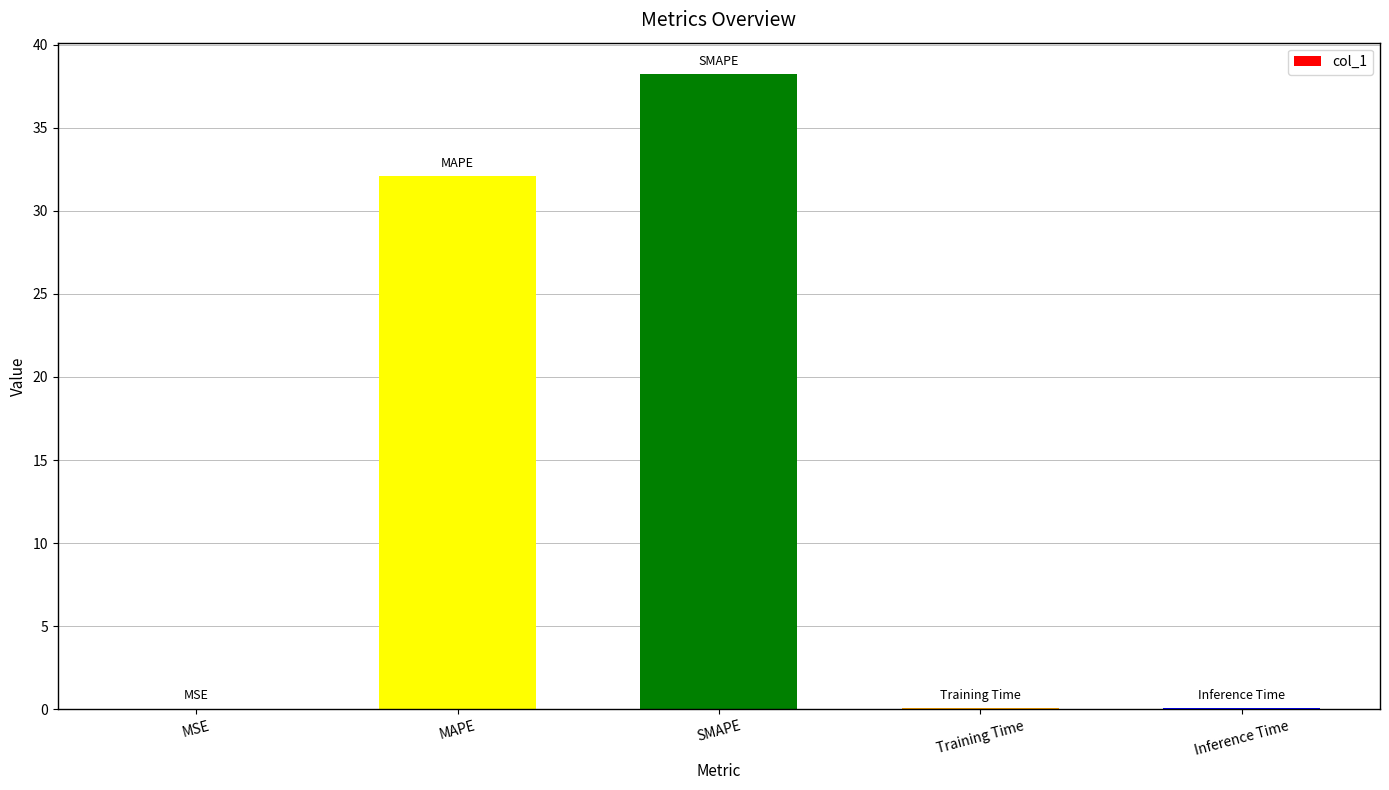

Is it true that the value at MAPE is 32.1?

True